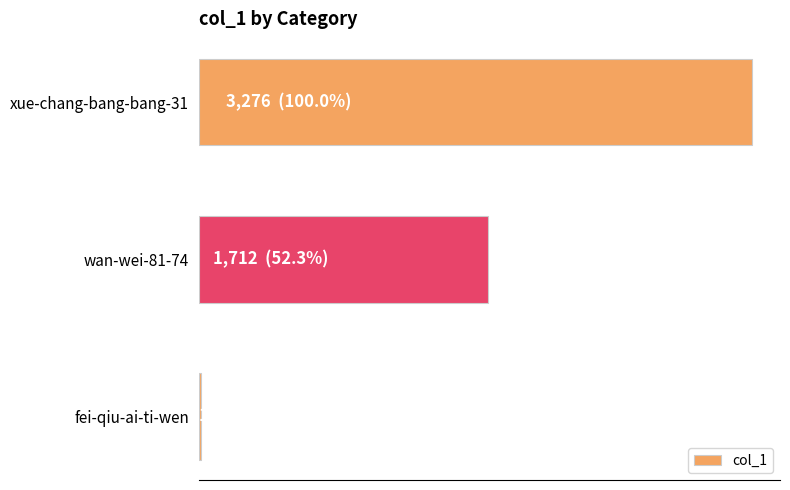

At which category does the chart reach its minimum across all series?

fei-qiu-ai-ti-wen